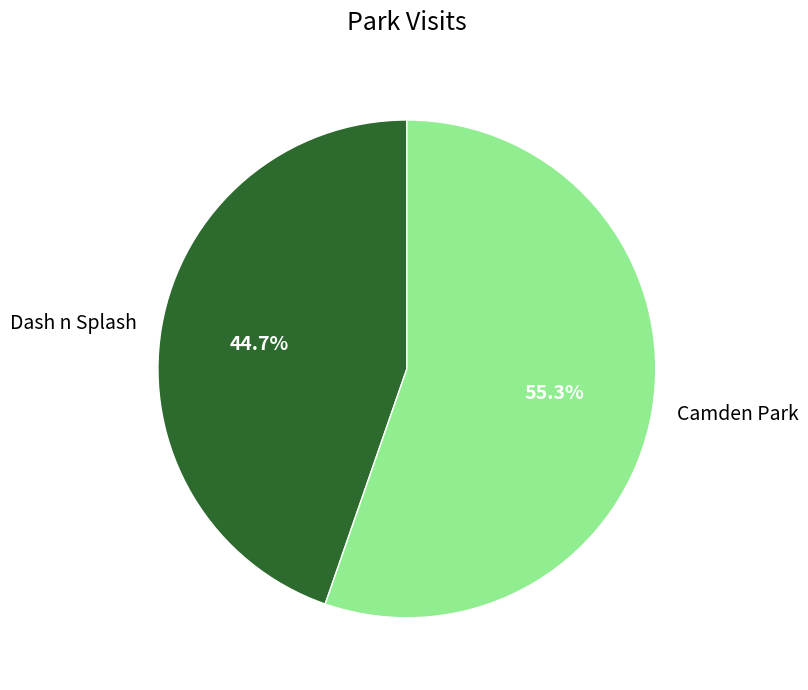

To the nearest percent, what is the difference between the Camden Park and Dash n Splash slice percentages?

11%